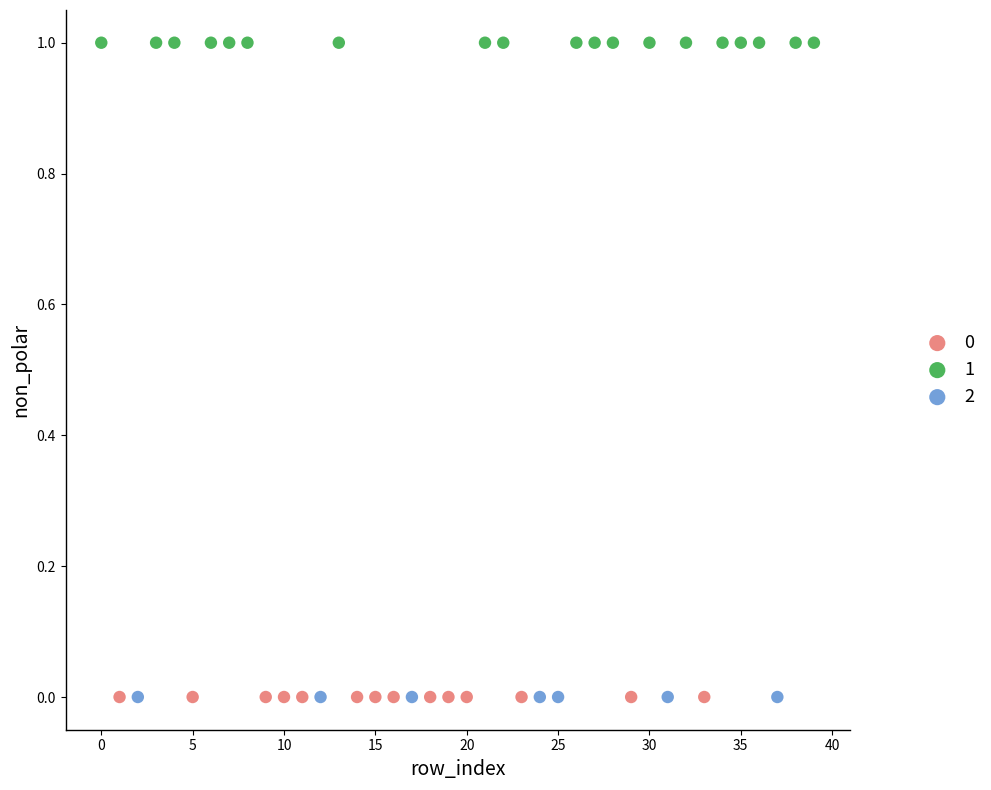

What are all the series names shown in the legend?

0, 1, 2